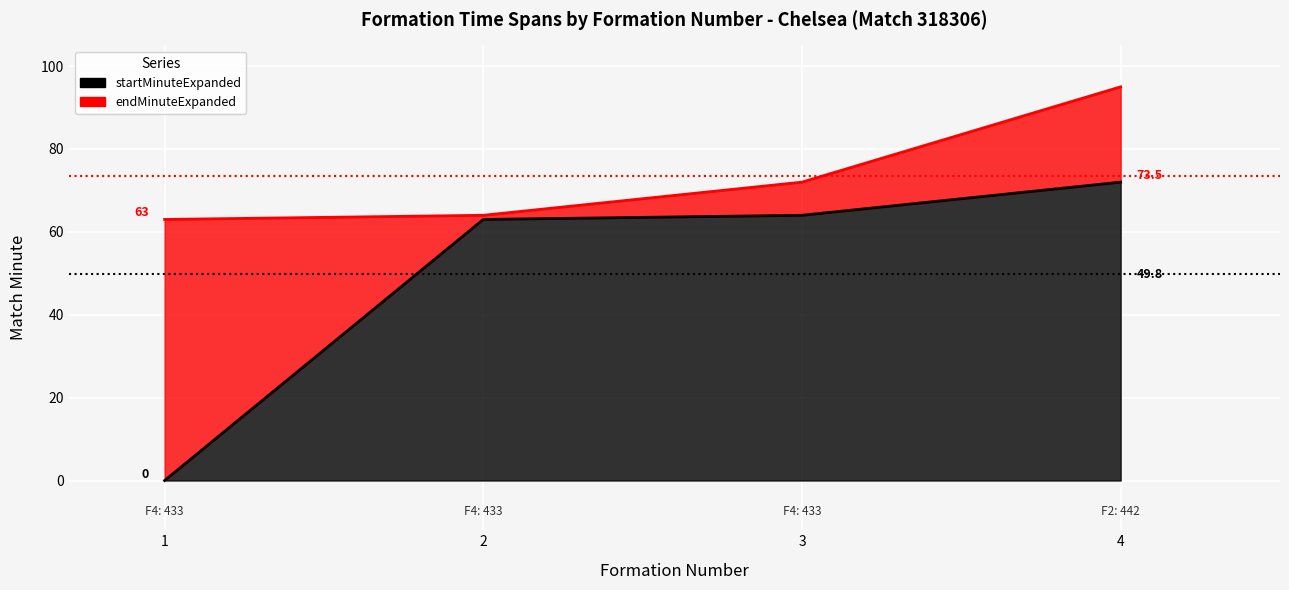

Rank the series by their maximum value, from highest to lowest.

endMinuteExpanded, startMinuteExpanded